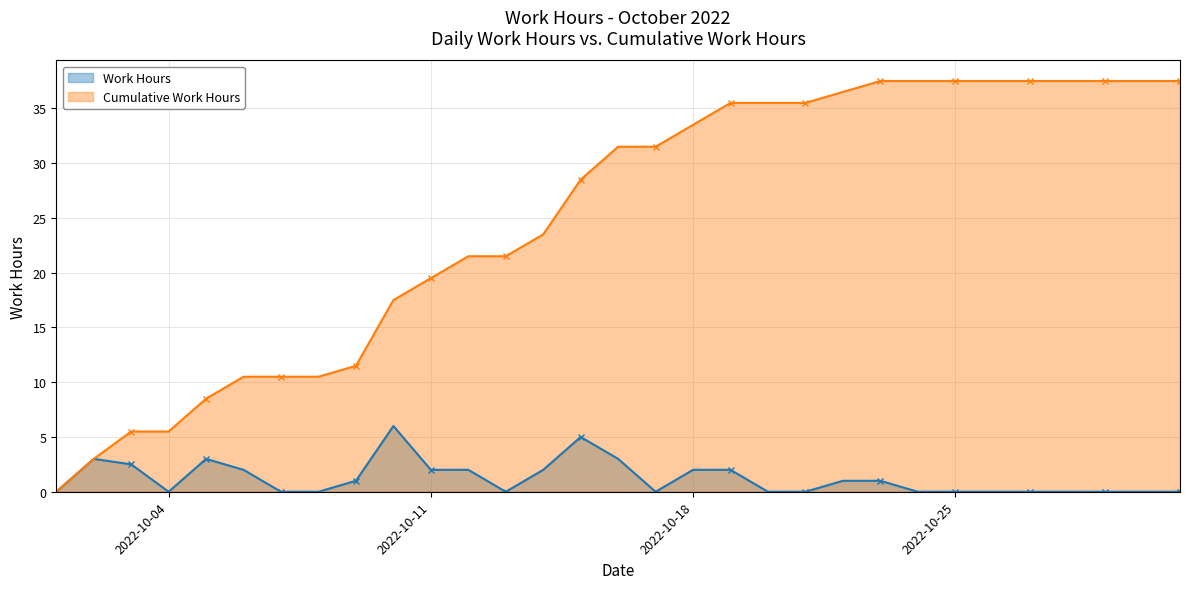

List the labels in order of Work Hours value, largest first.

2022-10-10, 2022-10-15, 2022-10-02, 2022-10-05, 2022-10-16, 2022-10-03, 2022-10-06, 2022-10-11, 2022-10-12, 2022-10-14, 2022-10-18, 2022-10-19, 2022-10-09, 2022-10-22, 2022-10-23, 2022-10-01, 2022-10-04, 2022-10-07, 2022-10-08, 2022-10-13, 2022-10-17, 2022-10-20, 2022-10-21, 2022-10-24, 2022-10-25, 2022-10-26, 2022-10-27, 2022-10-28, 2022-10-29, 2022-10-30, 2022-10-31